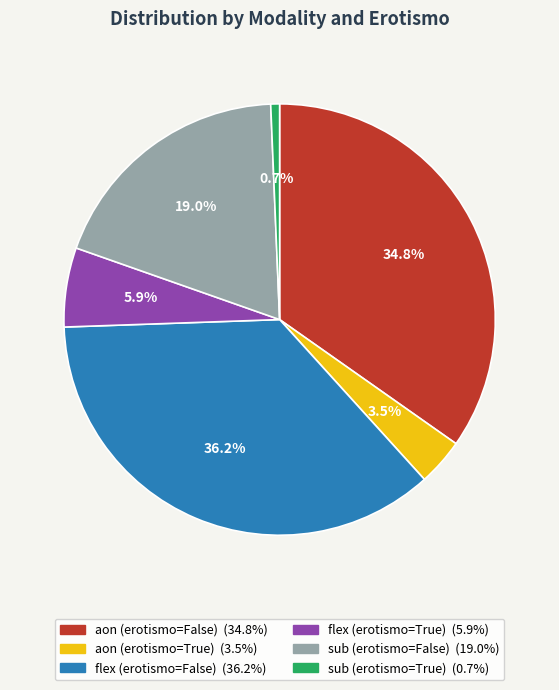

How many slices are in this pie chart?

6